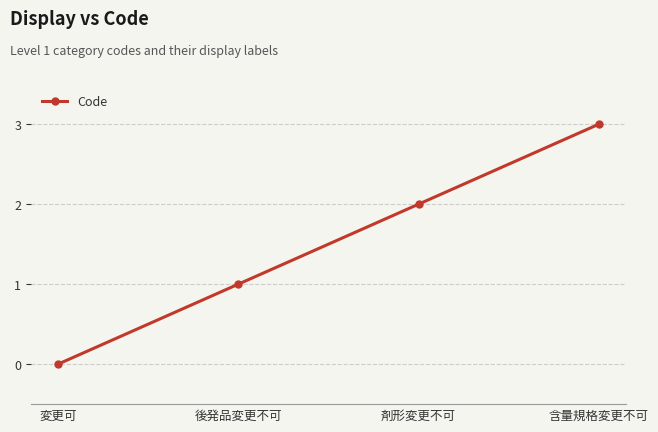

Which has a higher value, 含量規格変更不可 or 変更可?

含量規格変更不可